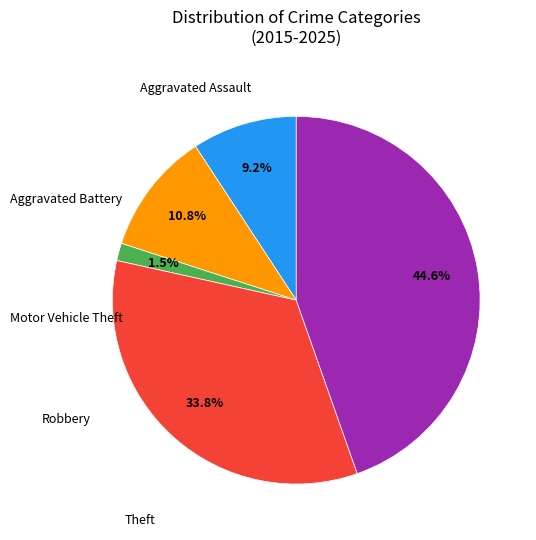

Is there any slice that represents more than half of the pie?

No